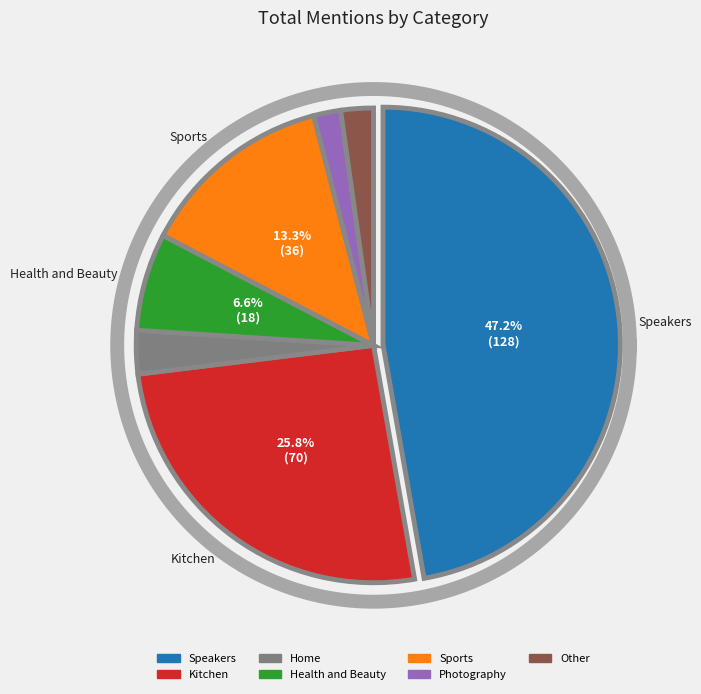

To the nearest percent, what percentage of the pie is Other?

2%